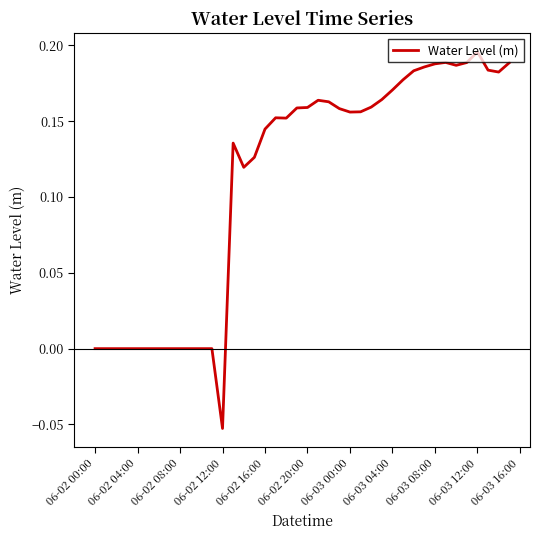

What is the value of the 30th point from the left?

0.2